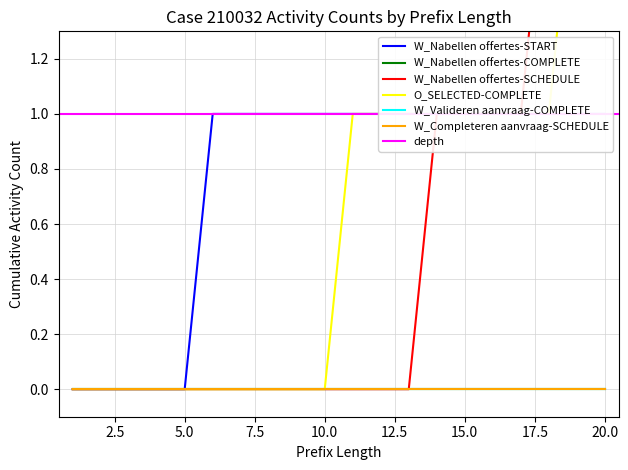

True or false: O_SELECTED-COMPLETE and W_Nabellen offertes-SCHEDULE cross at least once.

False